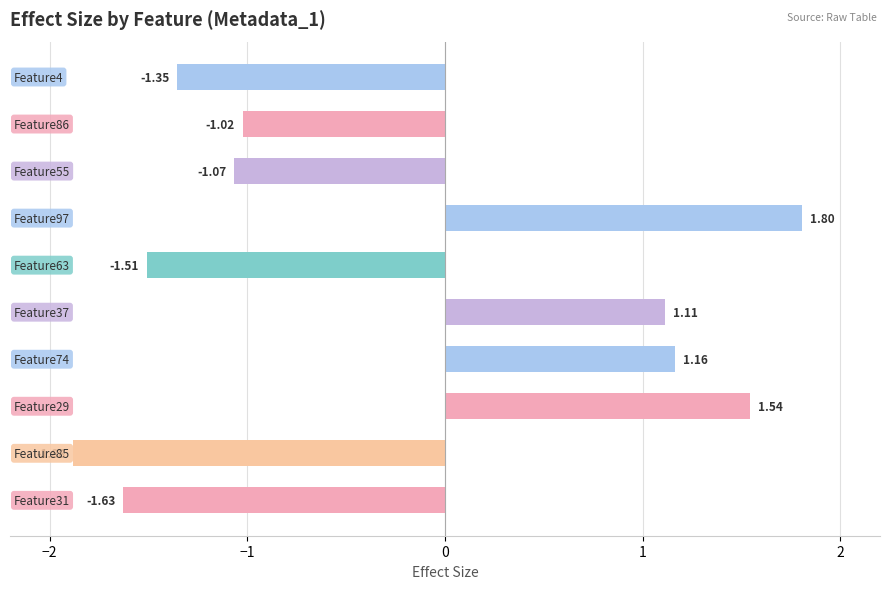

What is the difference between the maximum and minimum values?

3.7